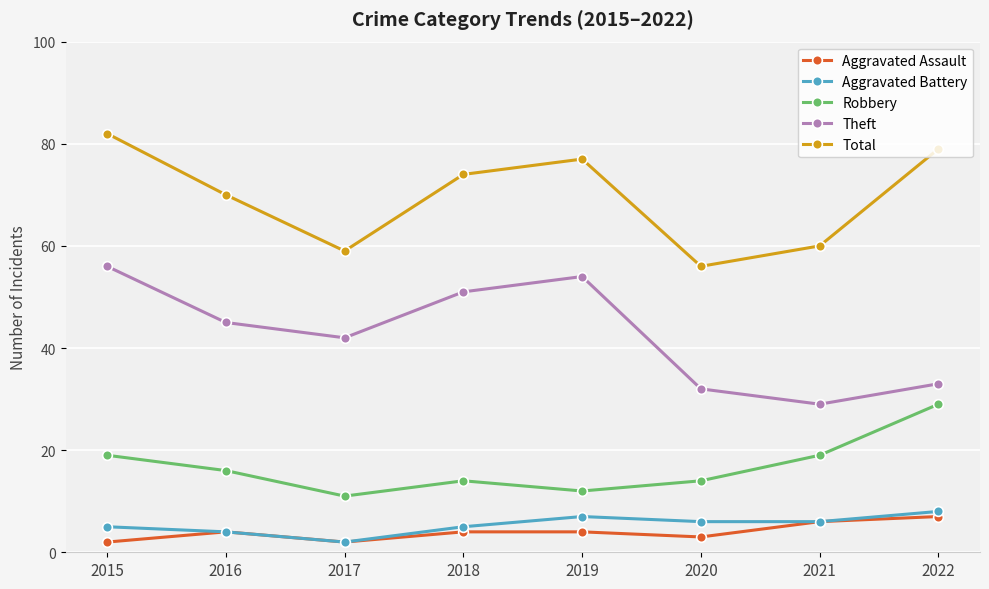

What are all the series names shown in the legend?

Aggravated Assault, Aggravated Battery, Robbery, Theft, Total